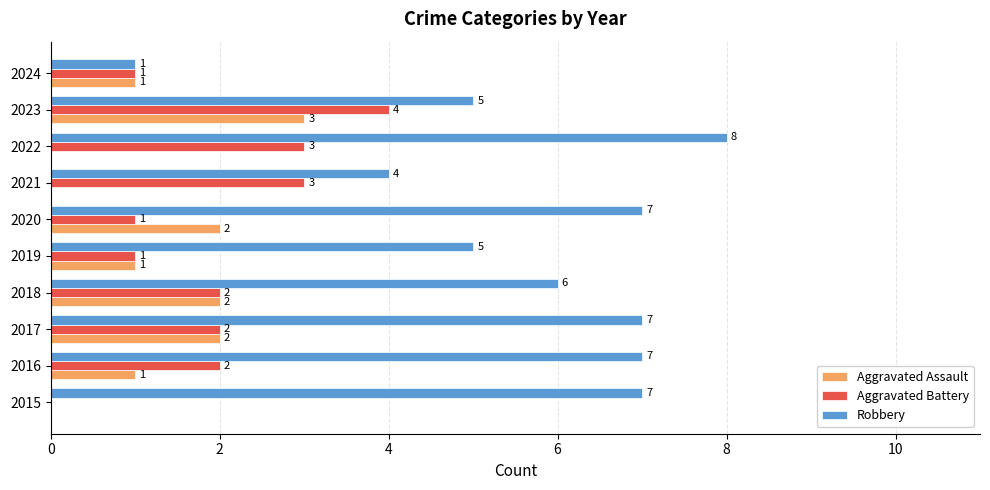

What are all the series names shown in the legend?

Aggravated Assault, Aggravated Battery, Robbery